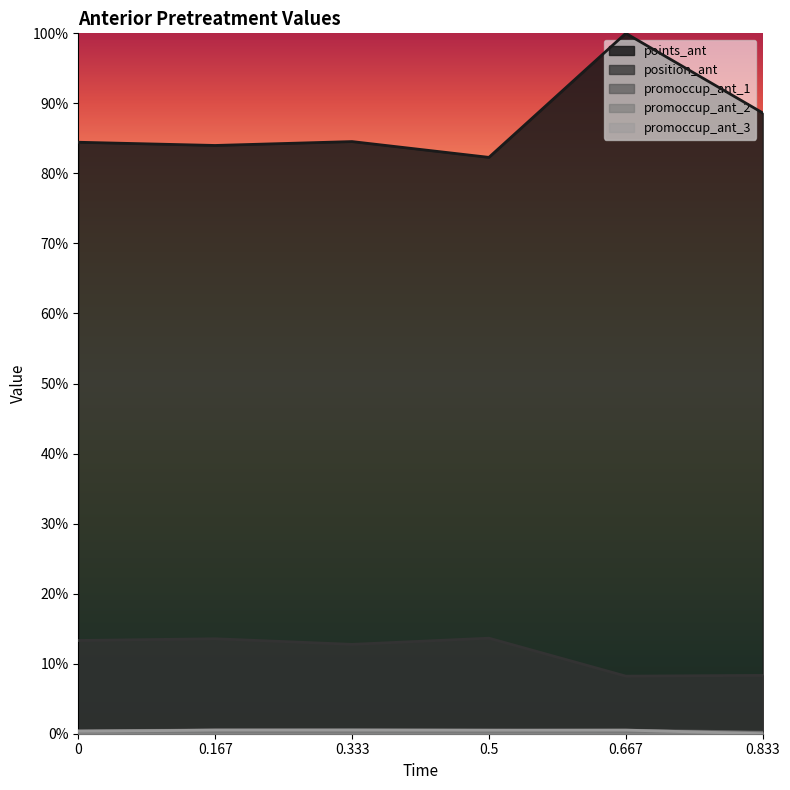

What is the value of the points_ant point at the 3rd from the left?

0.8